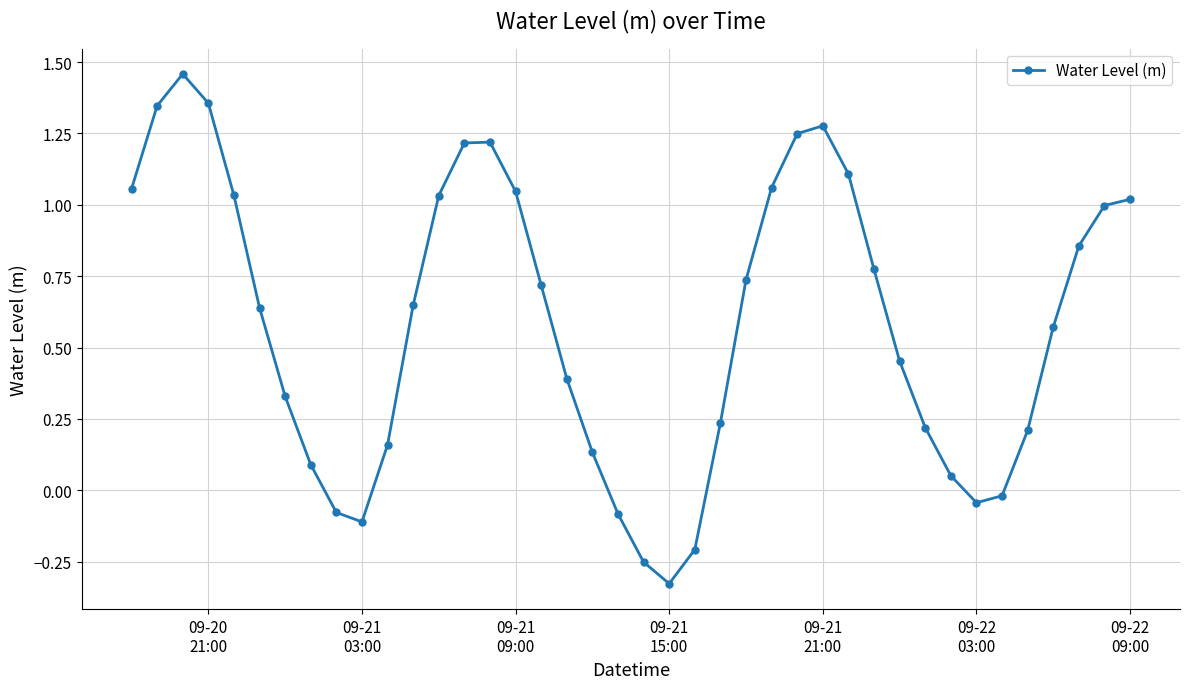

What is the difference between the maximum and second lowest values?

1.7